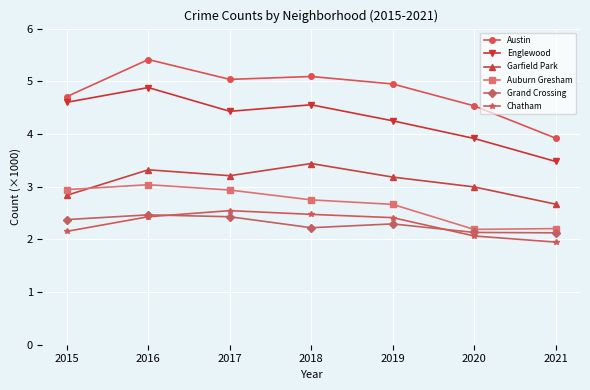

What is the minimum value shown in the chart?

1.9